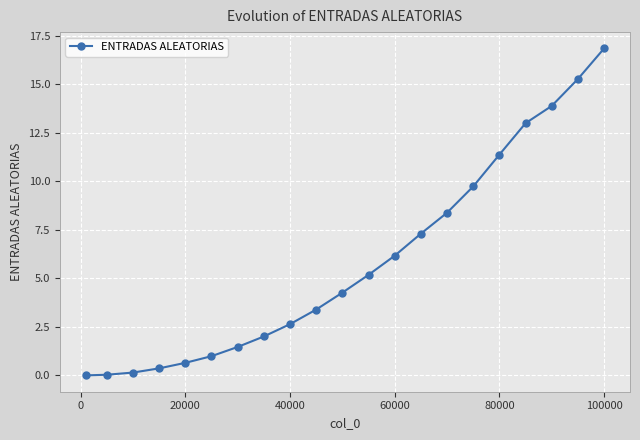

What is the difference between the maximum and minimum values?

16.8